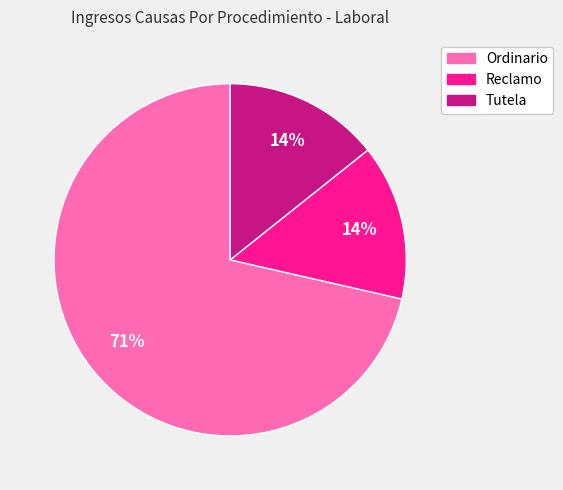

Which category has the biggest portion of the pie?

Ordinario